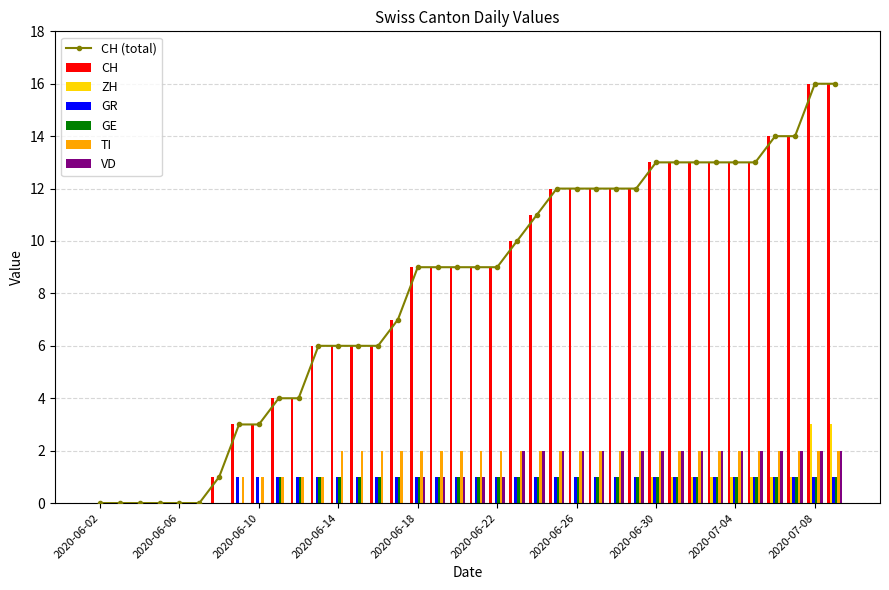

Between 2020-06-17 and 2020-06-29, which is larger?

2020-06-29